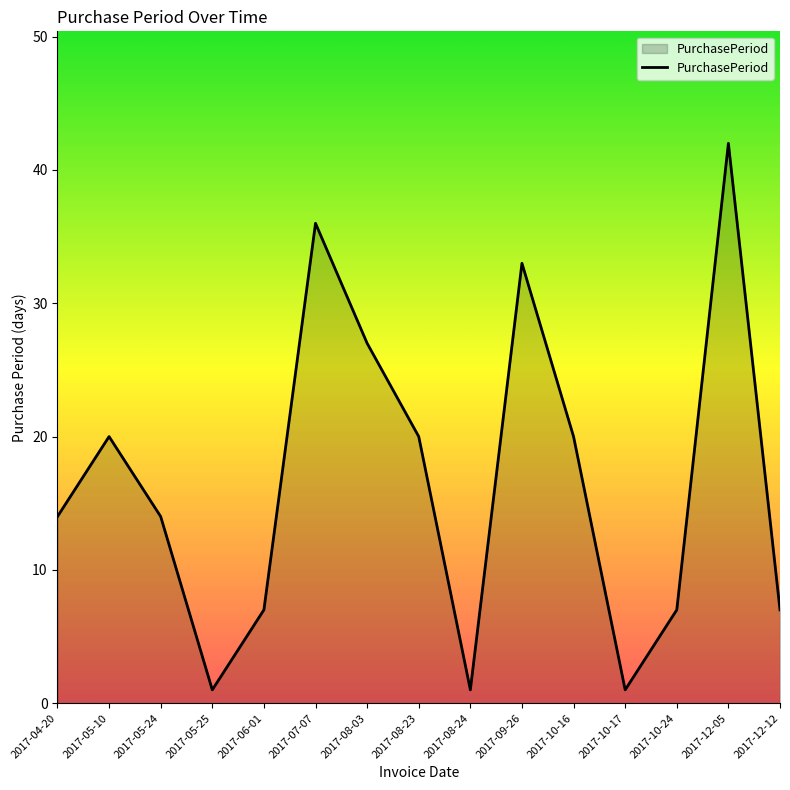

The value at 2017-08-03 is 27. True or false?

True